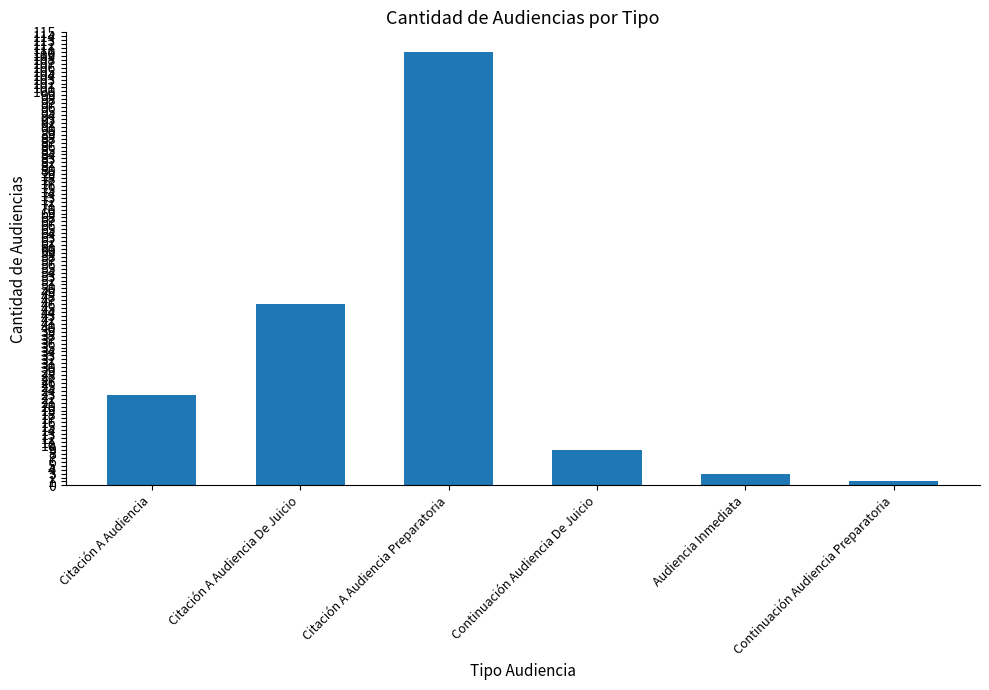

Are the bars horizontal?

No